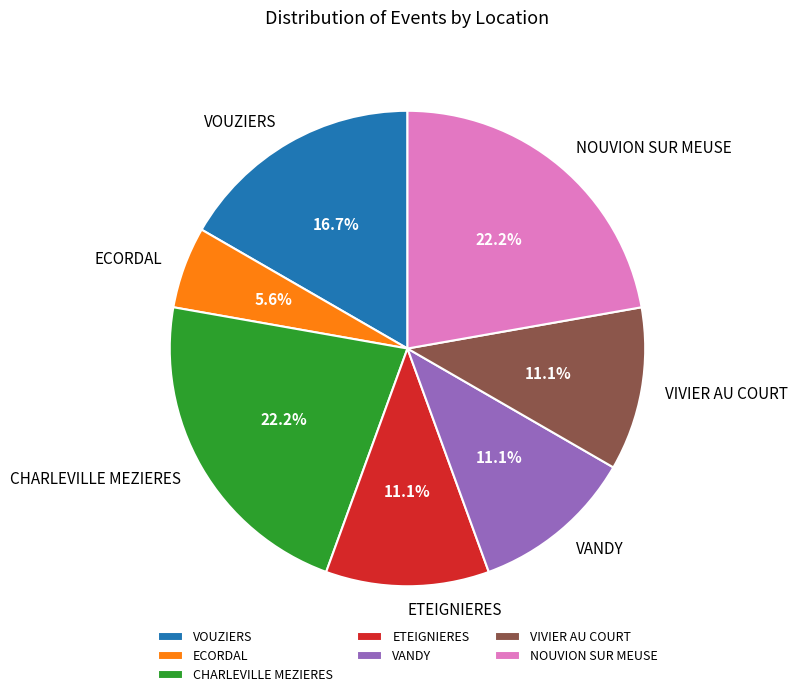

The CHARLEVILLE MEZIERES slice represents 22% of the pie. True or false?

True